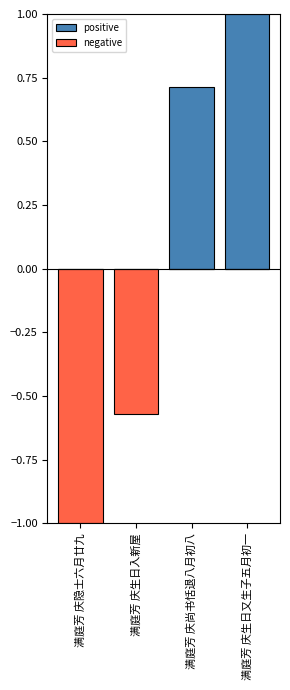

What is the maximum value shown in the chart?

1.0